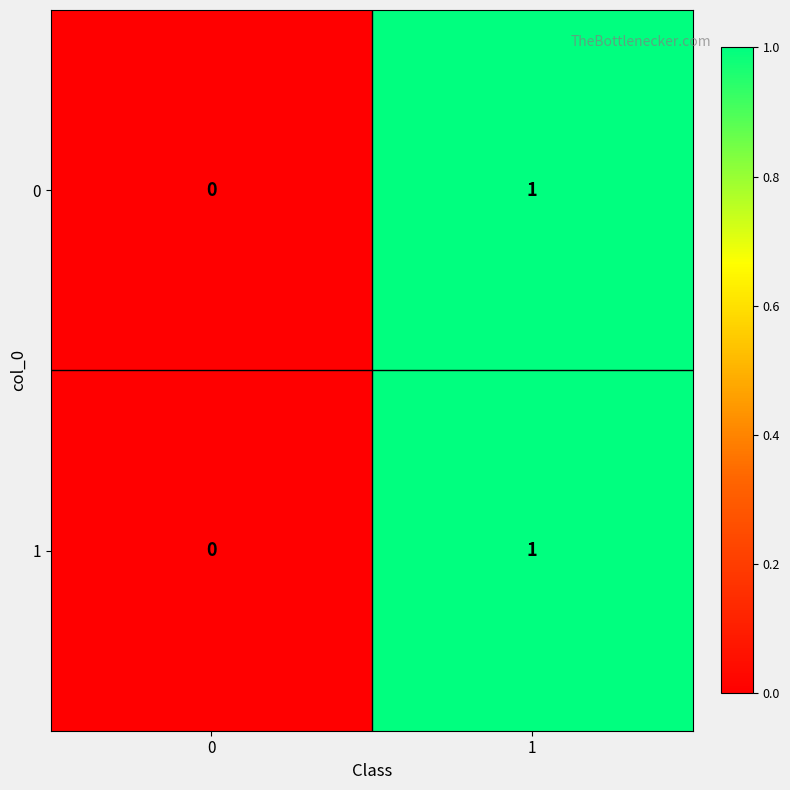

At which category is the sum across all series the highest?

1